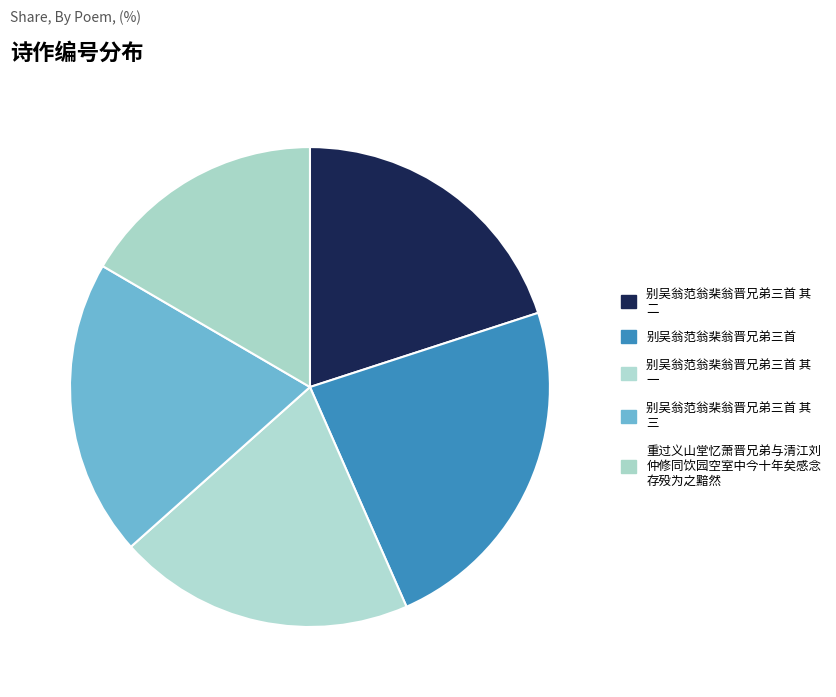

How many slices are in this pie chart?

5